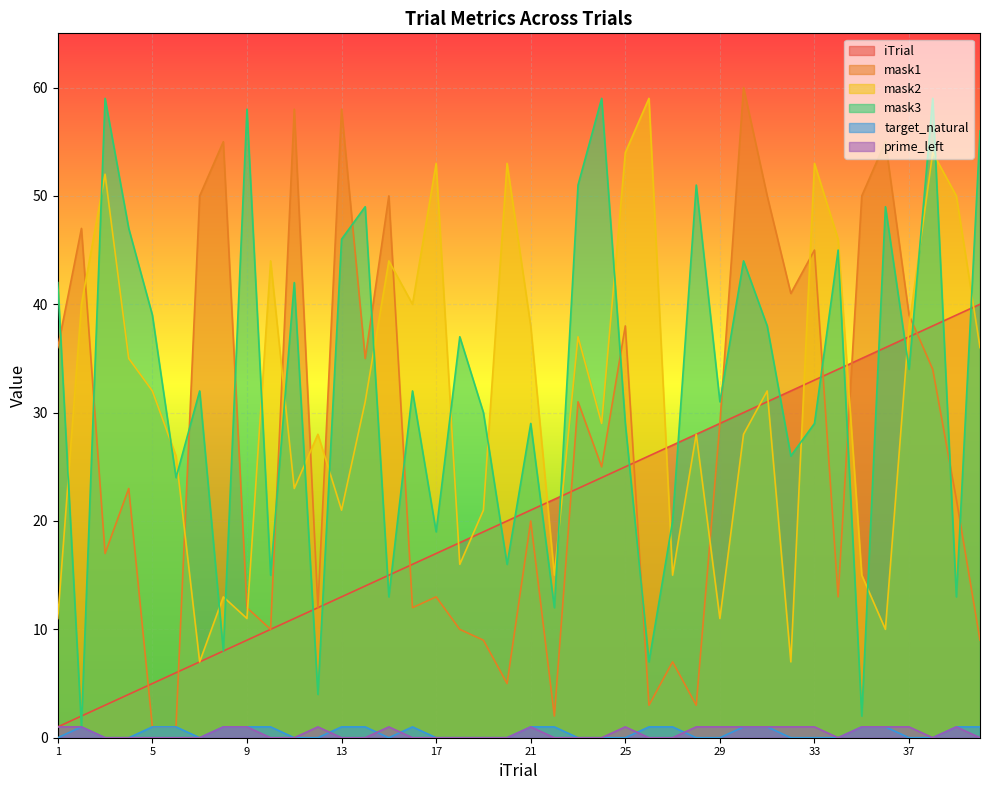

List the labels in order of mask2 value, smallest first.

7, 32, 36, 1, 9, 29, 8, 22, 27, 35, 18, 13, 19, 11, 6, 12, 28, 30, 24, 14, 5, 31, 4, 40, 23, 21, 37, 2, 16, 10, 15, 34, 39, 3, 17, 20, 33, 25, 38, 26